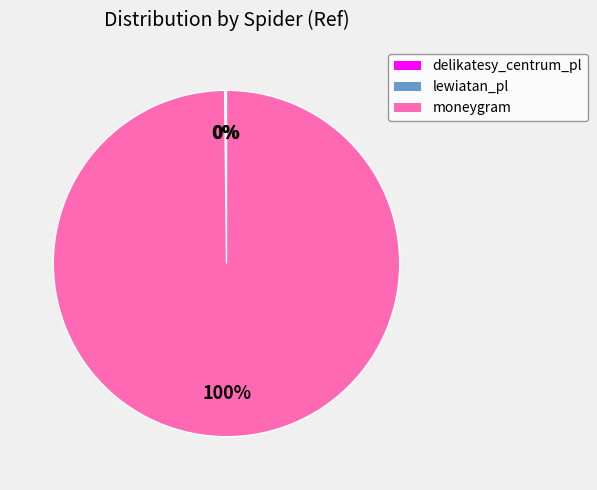

The moneygram slice represents 100% of the pie. True or false?

True